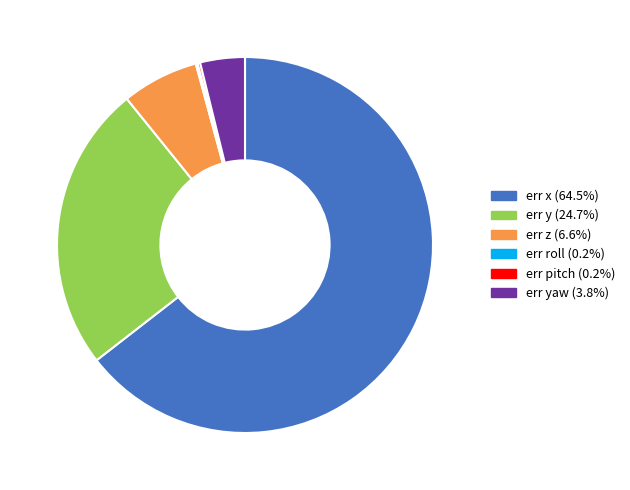

Is there a majority slice in this chart?

Yes